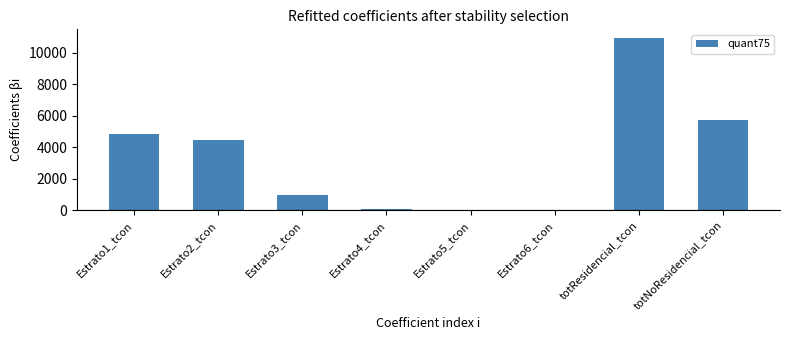

How many data points does each series have?

8